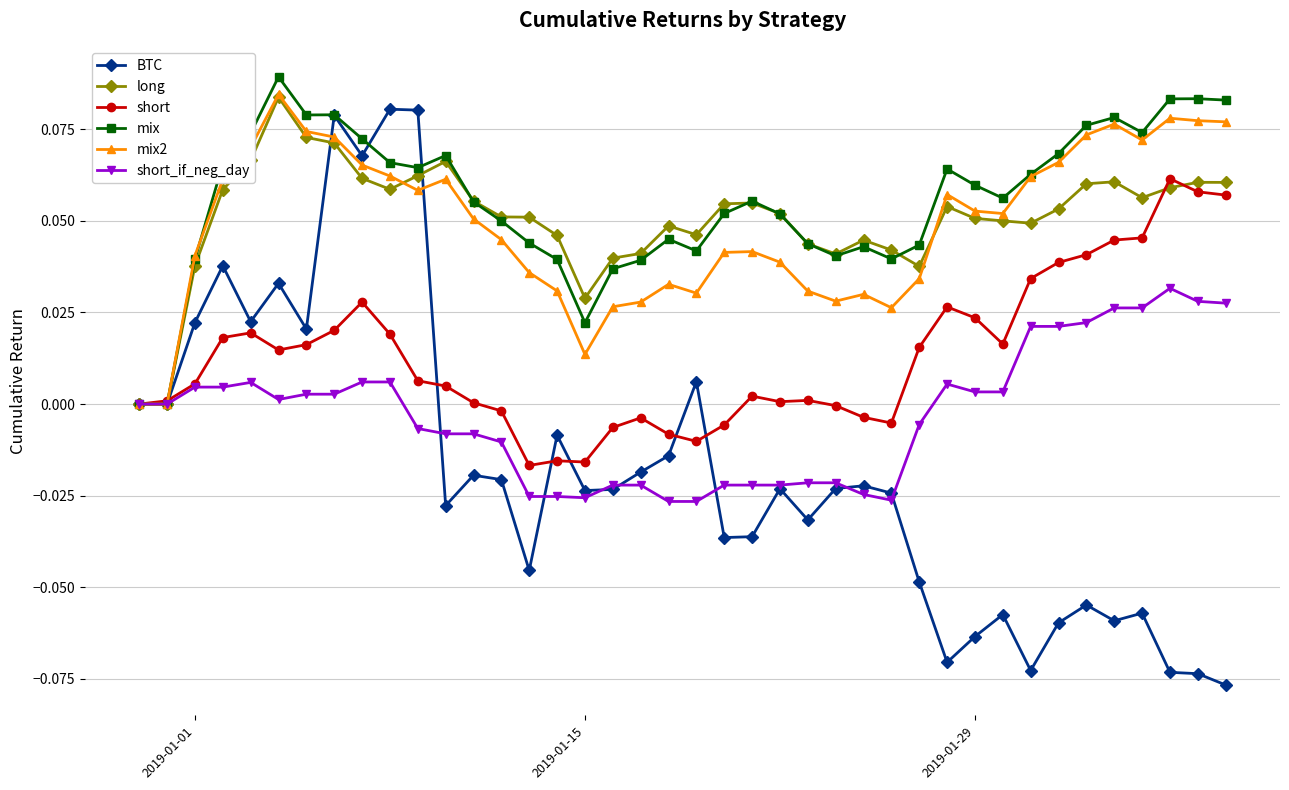

Which series has the widest spread of values?

BTC